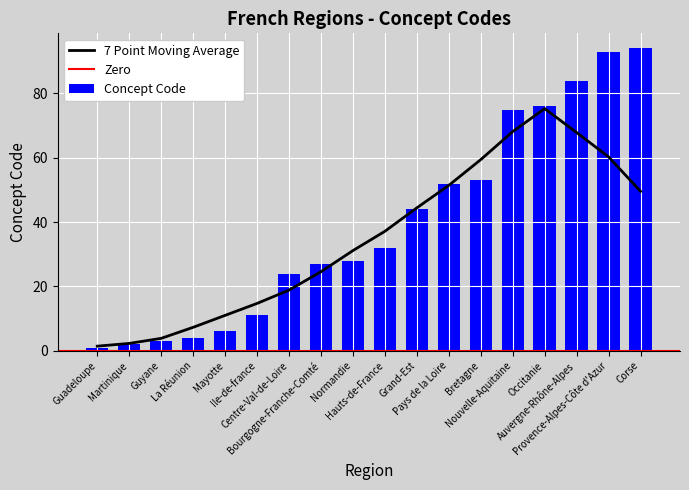

Reading left to right, extract all data points from this chart.

Guadeloupe=1	Martinique=2	Guyane=3	La Réunion=4	Mayotte=6	Ile-de-france=11	Centre-Val-de-Loire=24	Bourgogne-Franche-Comté=27	Normandie=28	Hauts-de-France=32	Grand-Est=44	Pays de la Loire=52	Bretagne=53	Nouvelle-Aquitaine=75	Occitanie=76	Auvergne-Rhône-Alpes=84	Provence-Alpes-Côte d'Azur=93	Corse=94